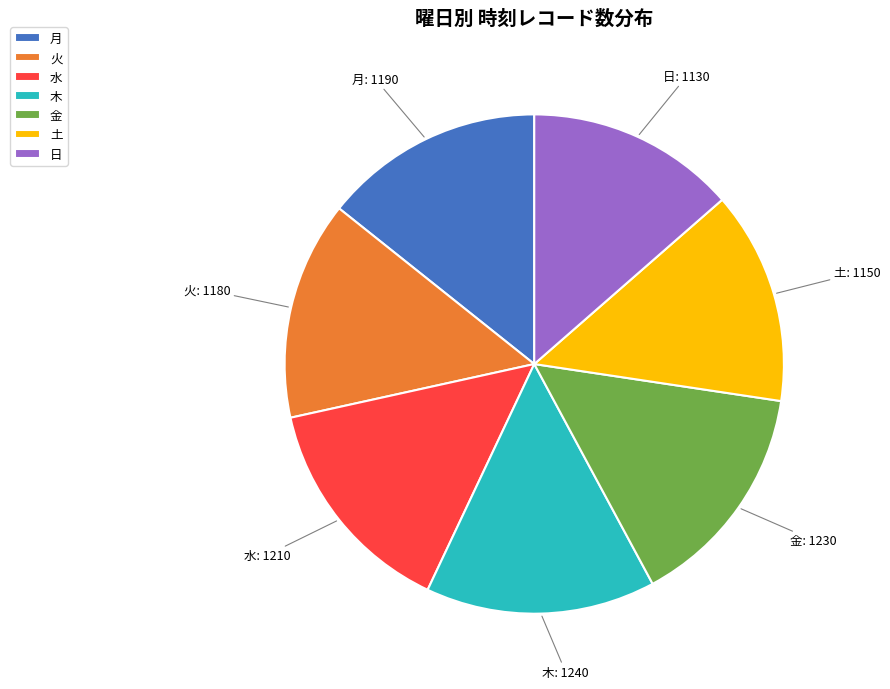

Is there a majority slice in this chart?

No